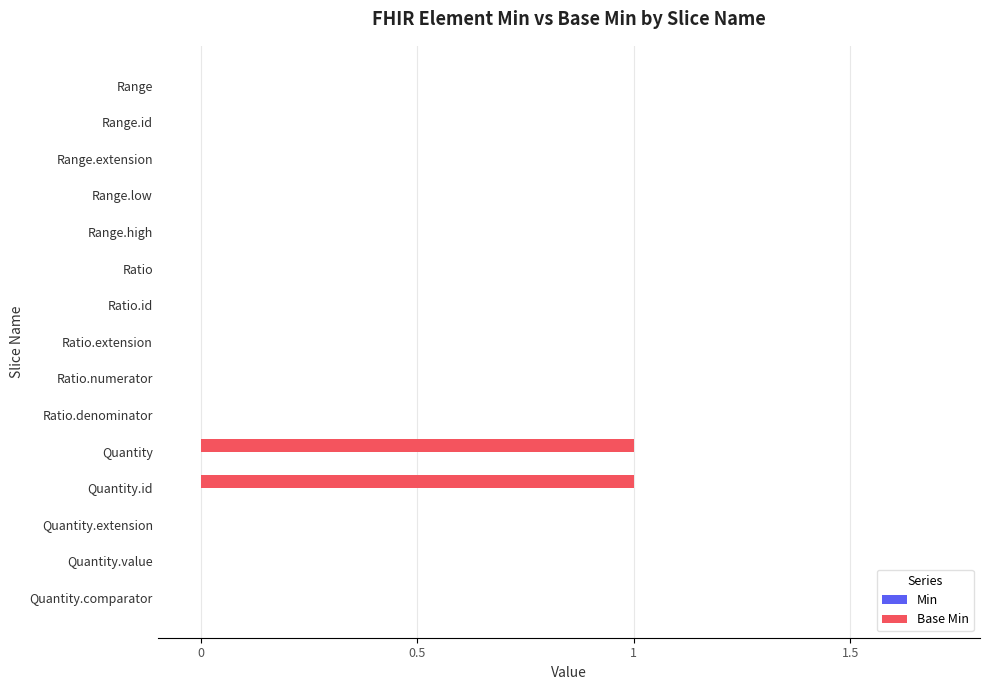

Is it true that the value at Quantity.id is 1?

True